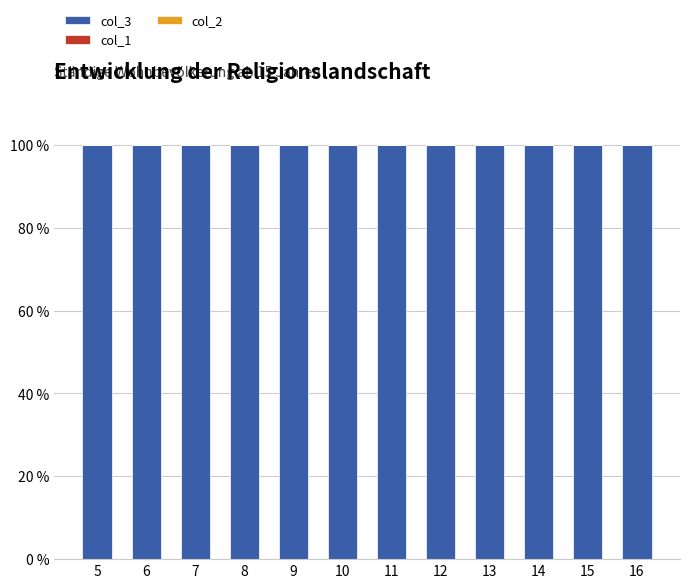

Rank the series at 8 from lowest to highest value.

col_1, col_2, col_3